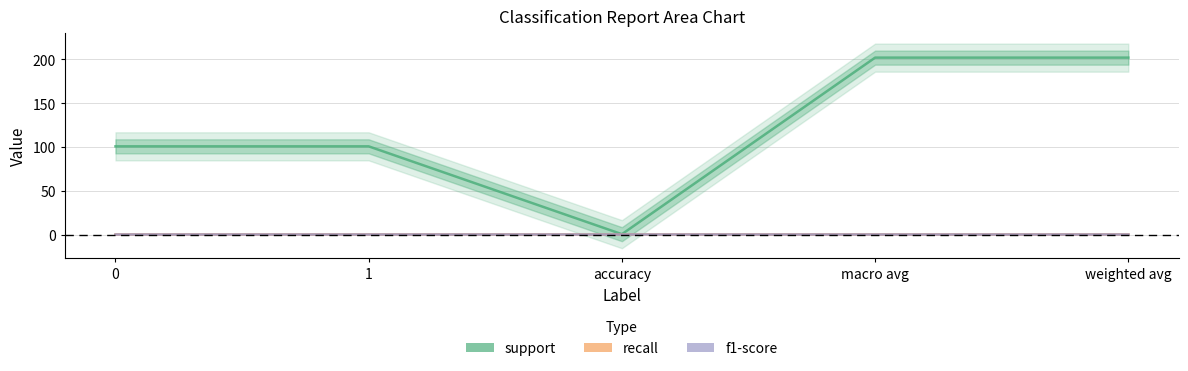

Where does the support series first go above 101?

macro avg